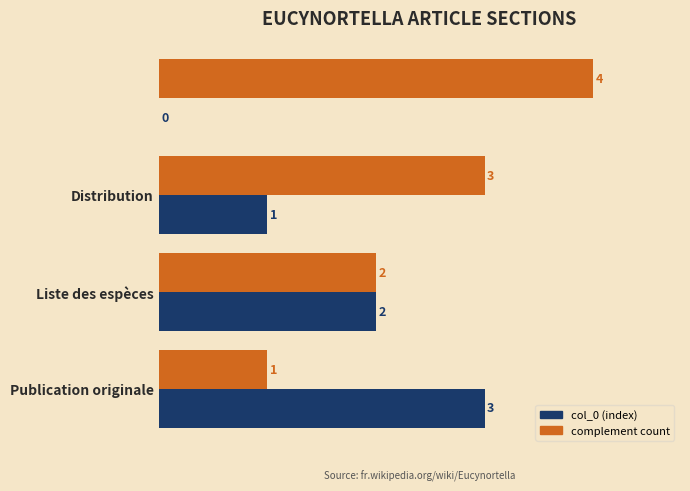

What are all the series names shown in the legend?

col_0 (index), complement count